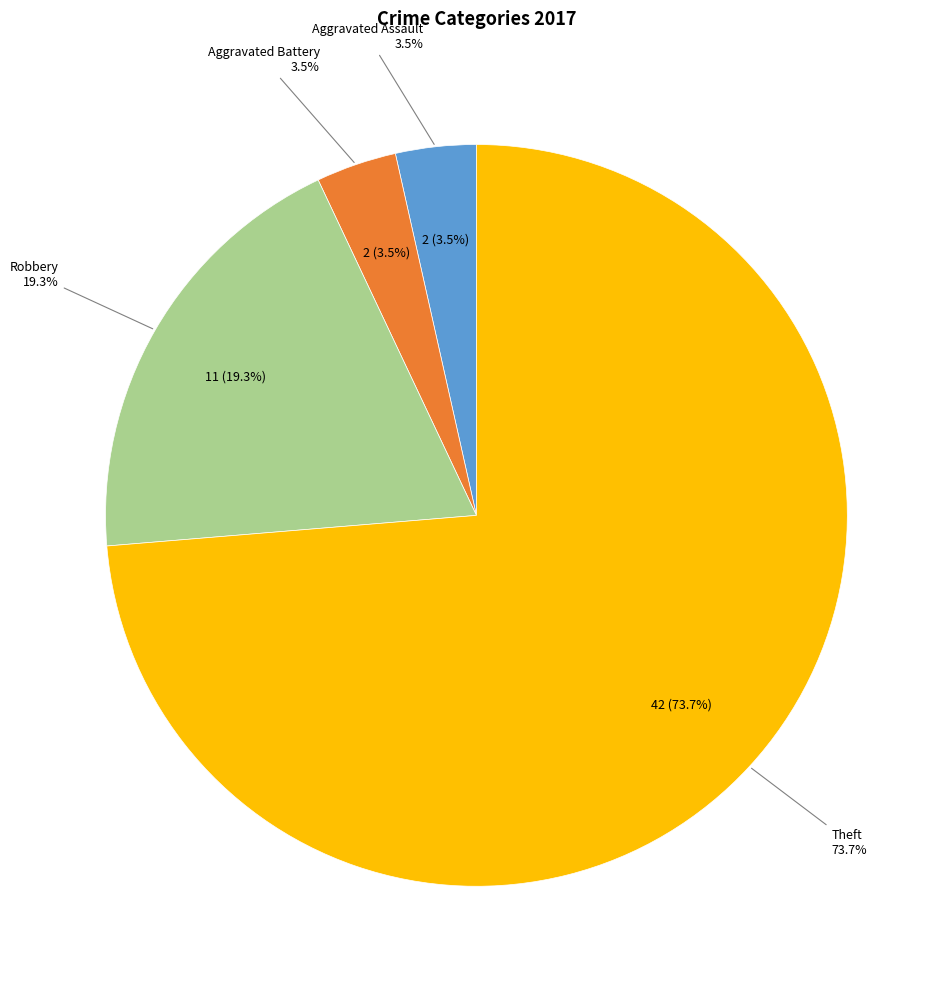

Is it true that Robbery is 28% of the pie?

False